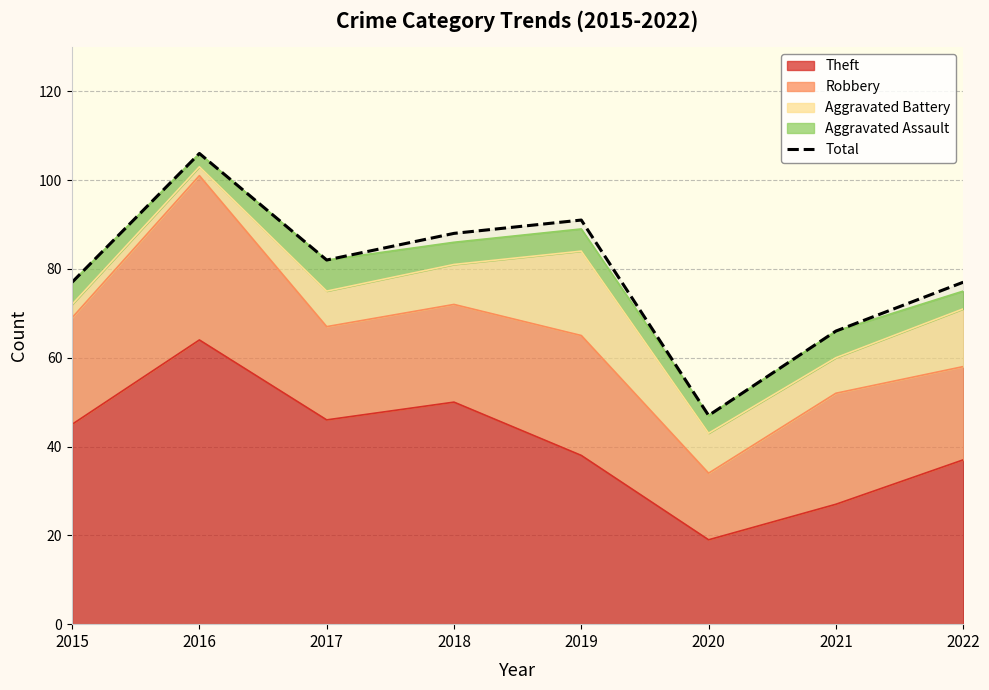

What is the difference between the maximum and minimum values?

59